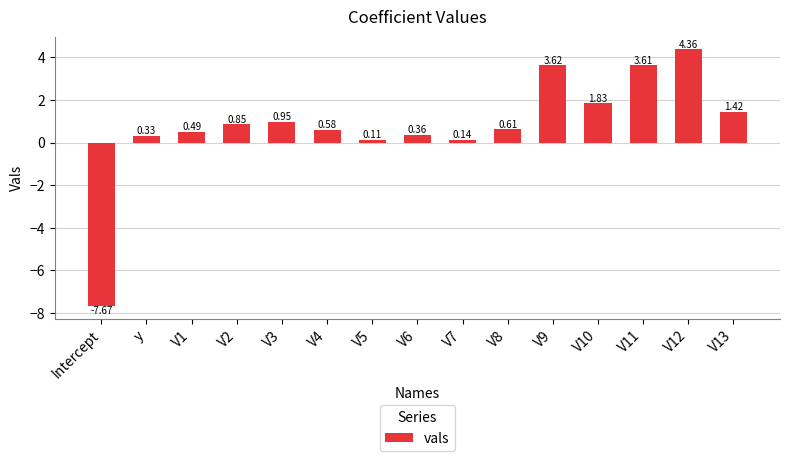

Rank the categories by value from highest to lowest.

V12, V9, V11, V10, V13, V3, V2, V8, V4, V1, V6, y, V7, V5, Intercept